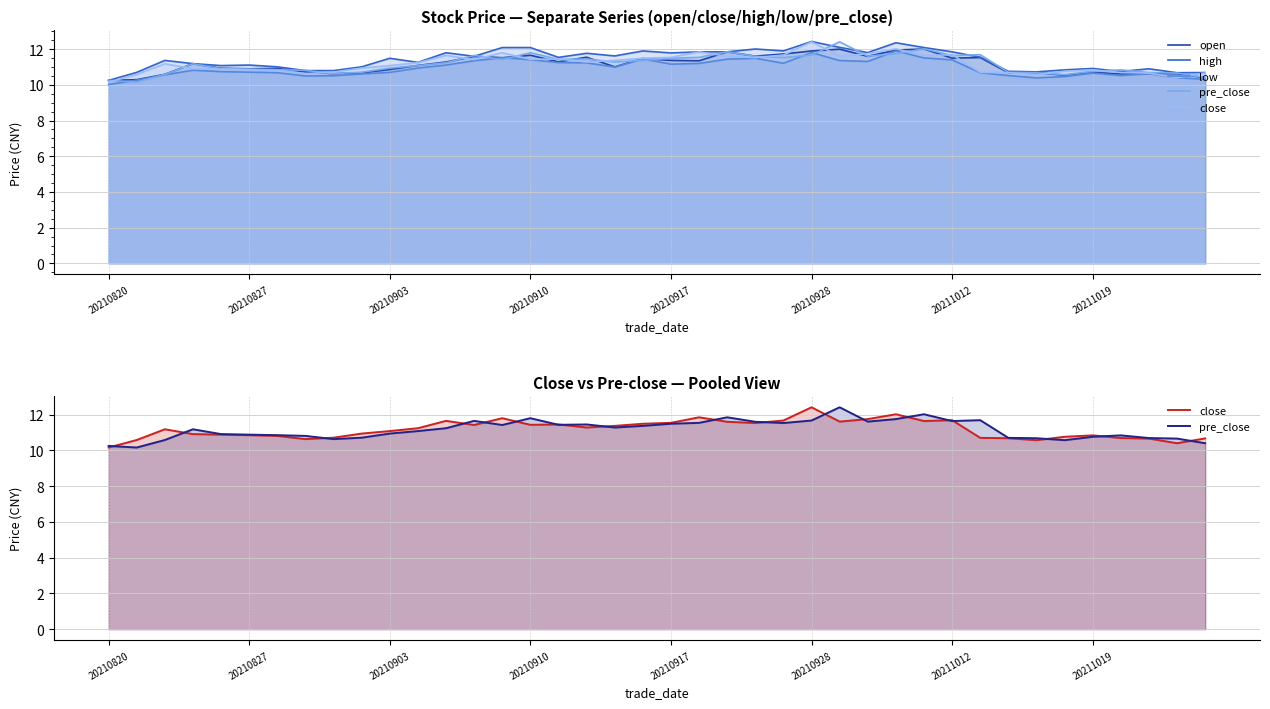

What is the minimum value for open?

10.2